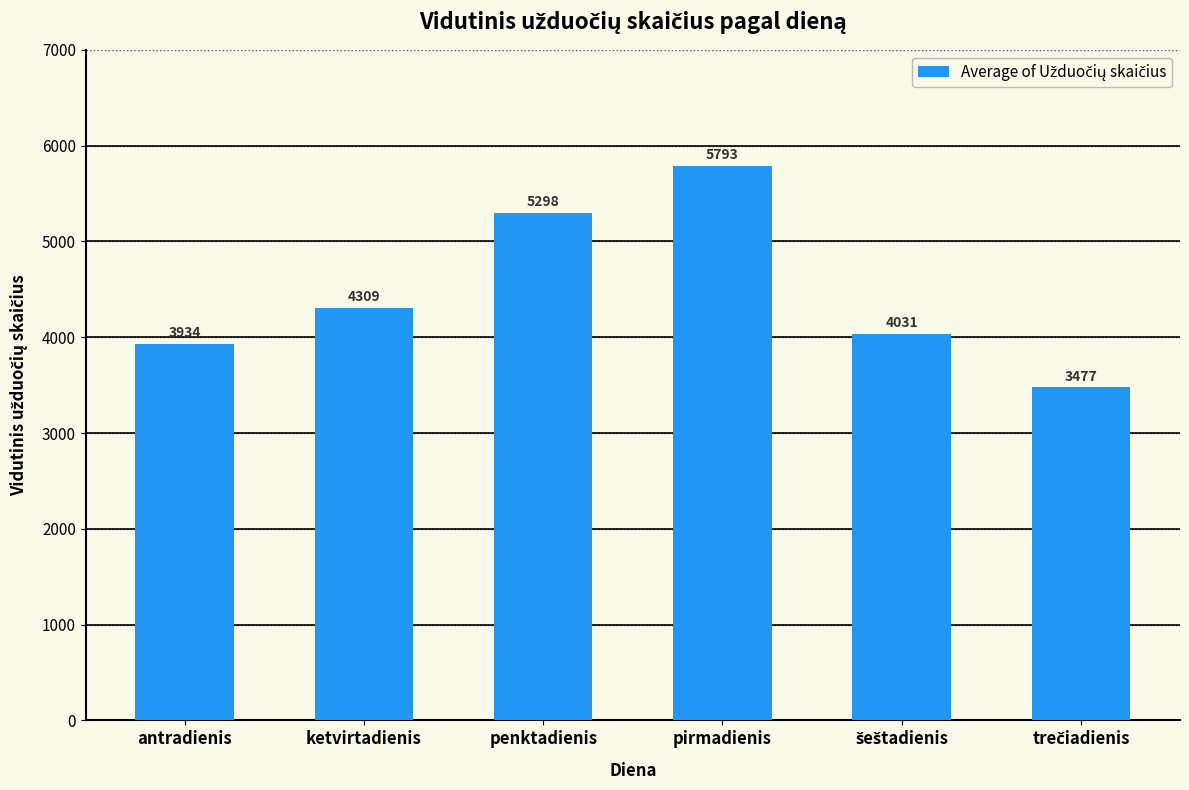

Read the value at pirmadienis.

5792.7